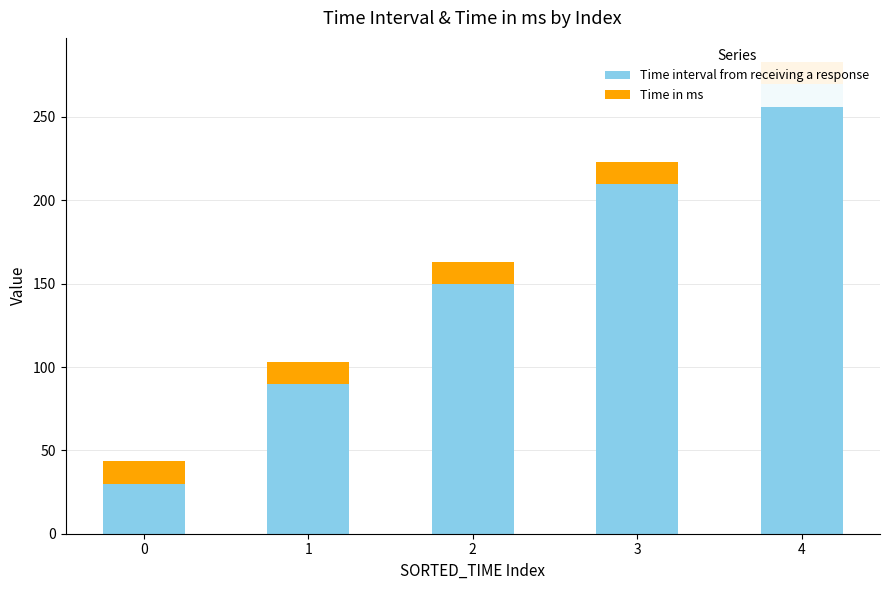

The Time interval from receiving a response series shows 90.0 at 1. True or false?

True